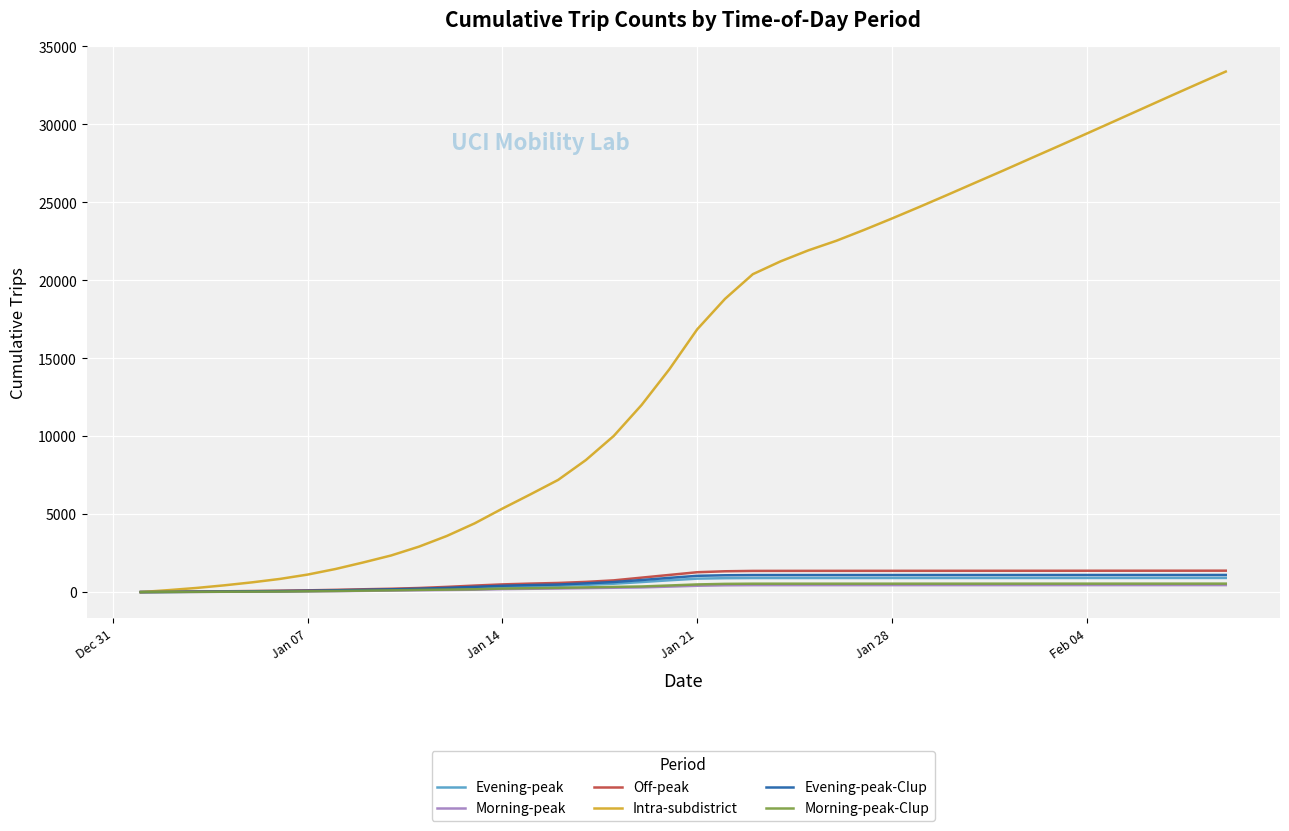

Which series has the largest total across all categories?

Intra-subdistrict